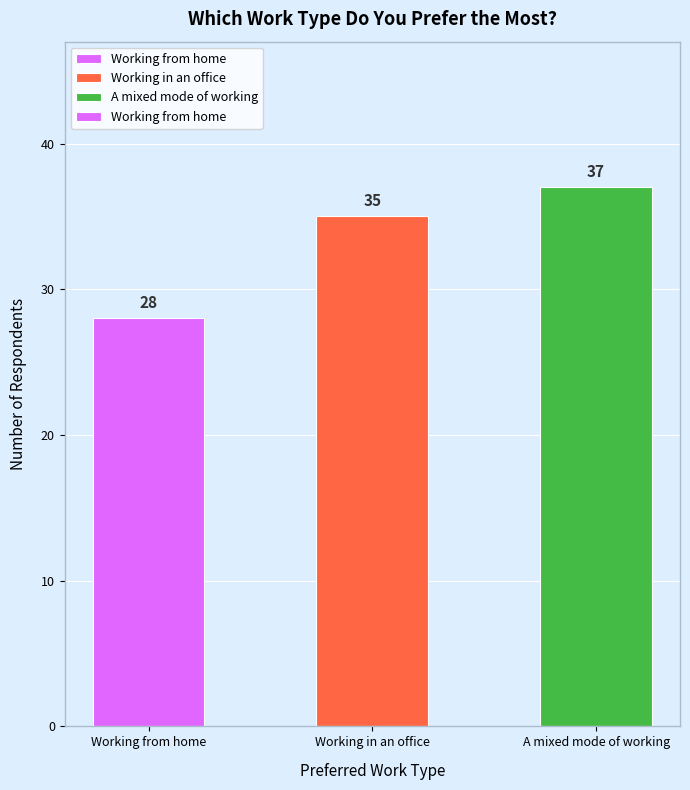

Rank the categories by value from lowest to highest.

Working from home, Working in an office, A mixed mode of working